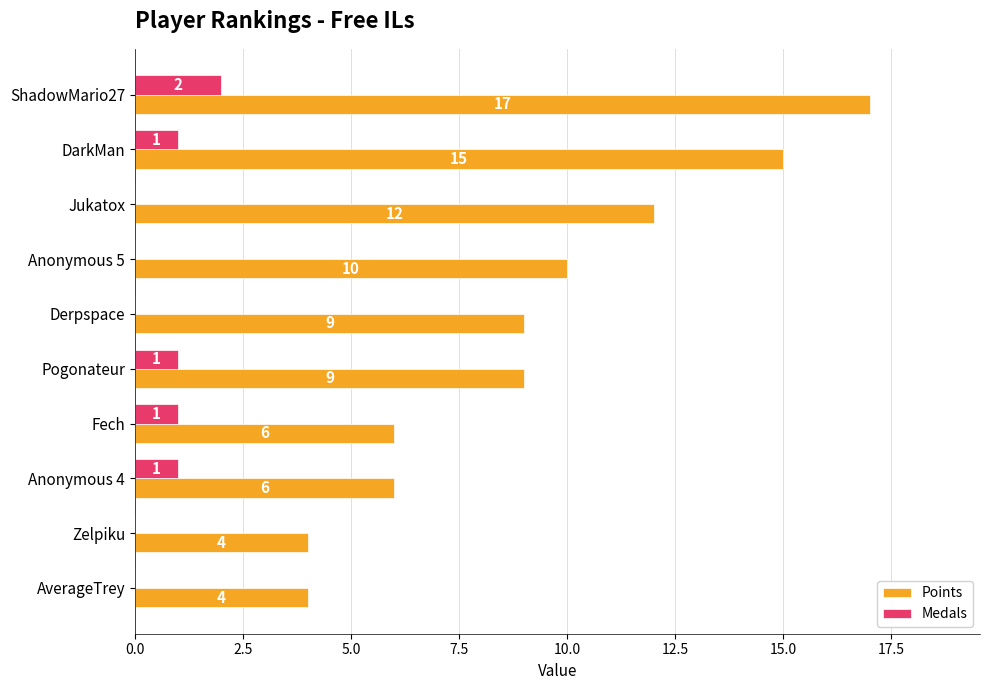

What is the total value across all series at ShadowMario27?

19